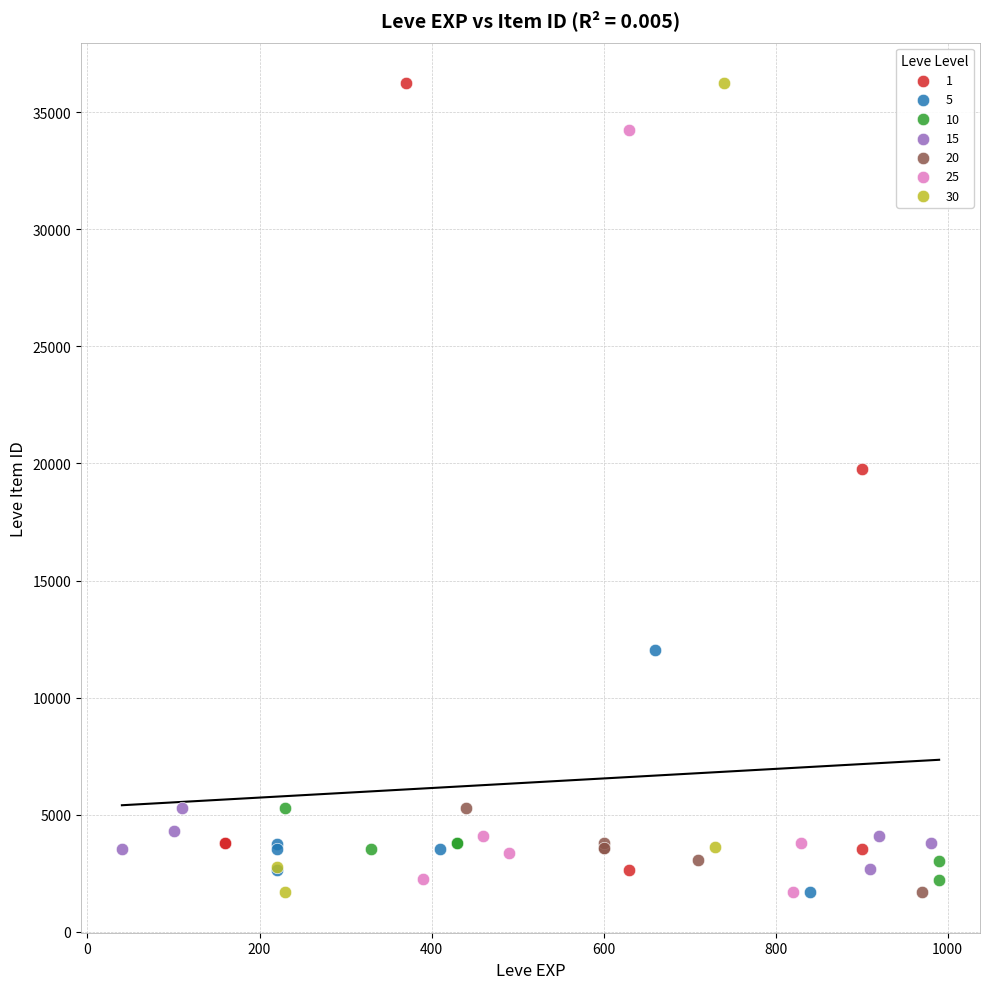

What are all the series names shown in the legend?

1, 5, 10, 15, 20, 25, 30